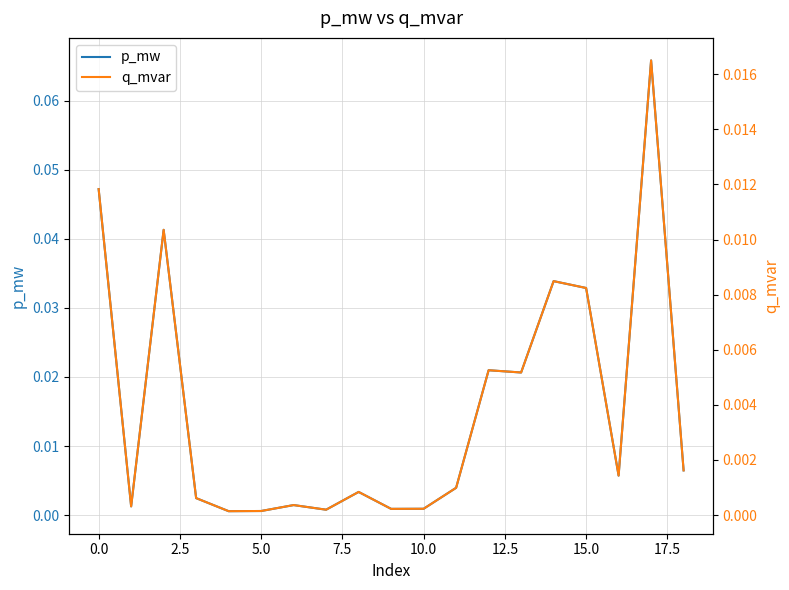

What is the label of the 11th point from the left?

10